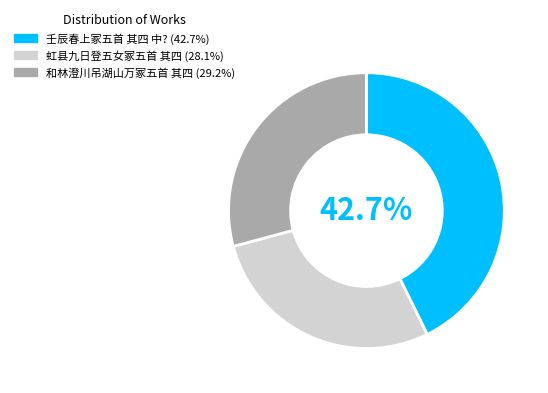

To the nearest percent, what is the difference between the 虹县九日登五女冢五首 其四 and 和林澄川吊湖山万冢五首 其四 slice percentages?

1%